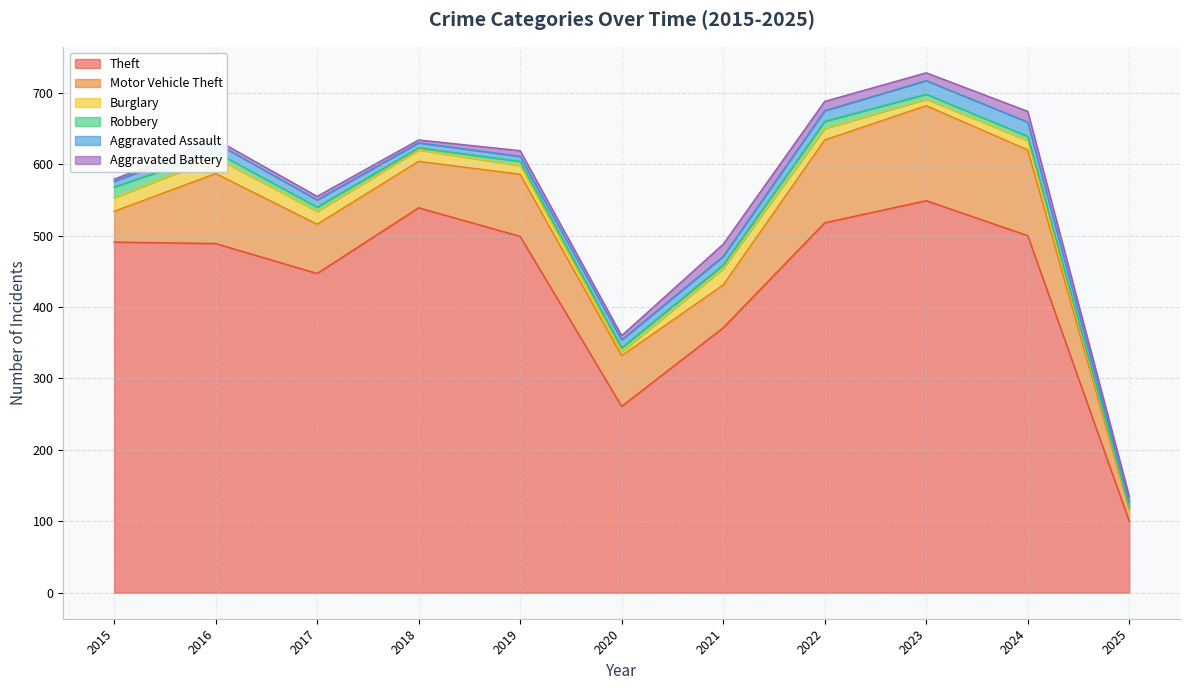

Which category has the lowest value in the Aggravated Battery series?

2015